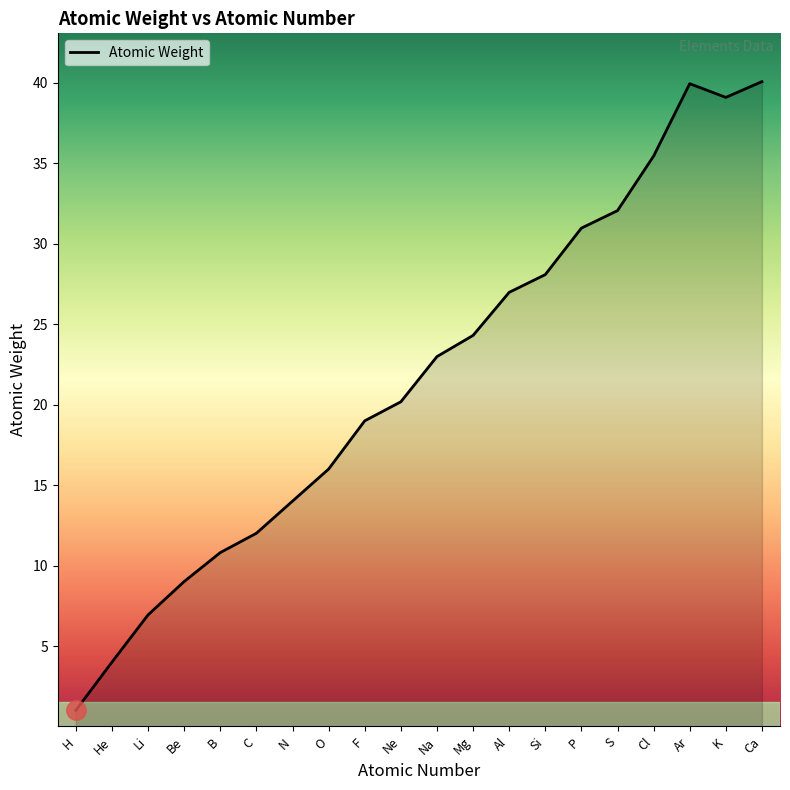

Between P and K, which is larger?

K